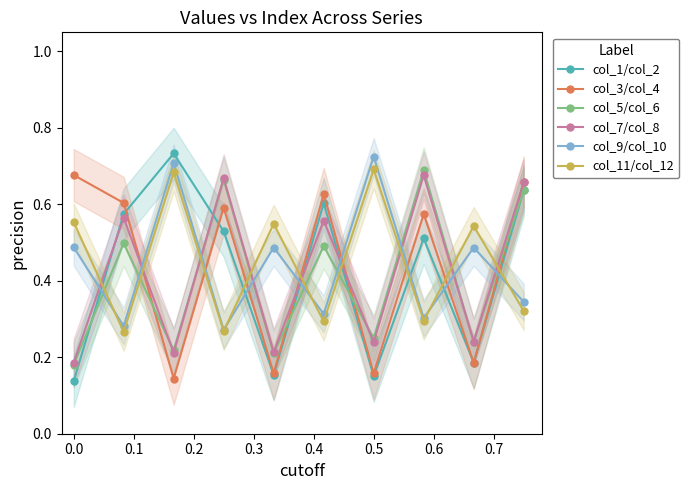

True or false: col_5/col_6 has more than 0 points higher than both neighbors.

True